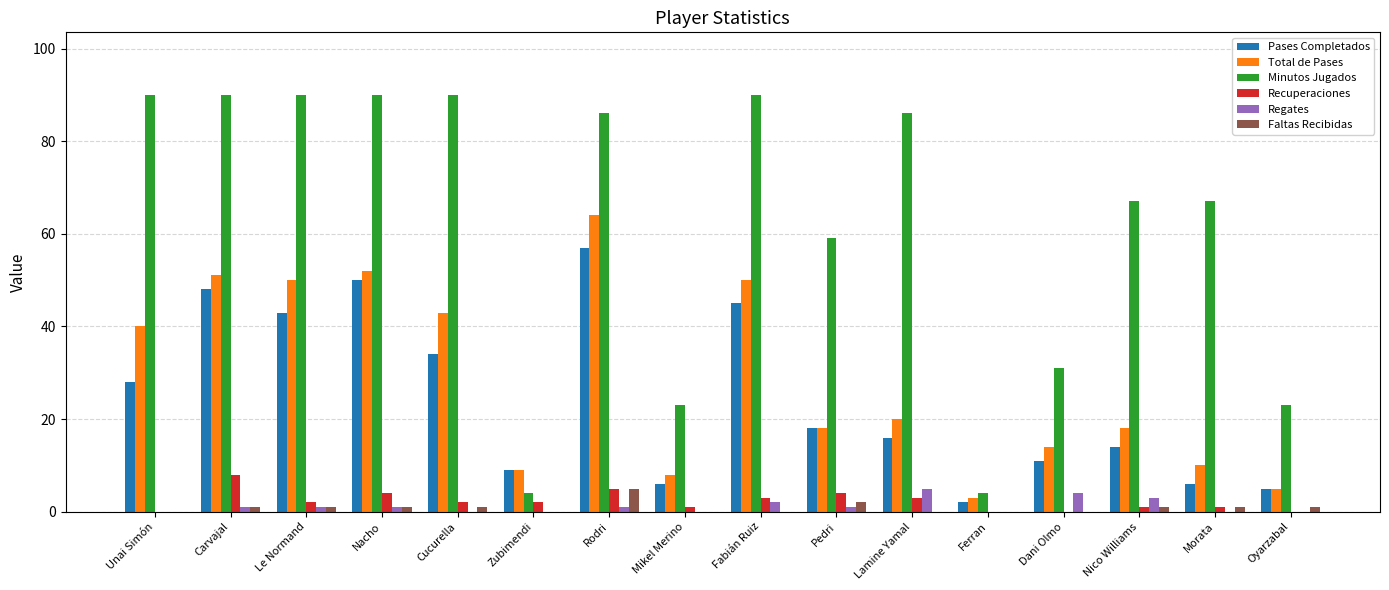

The value of Recuperaciones at Lamine Yamal is 3. True or false?

True